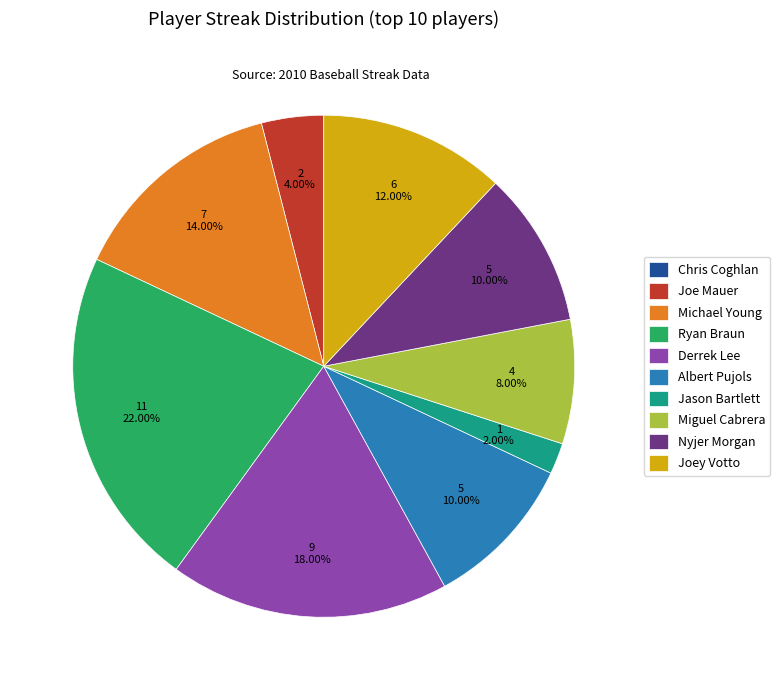

Does Ryan Braun account for over 50% of the chart?

No